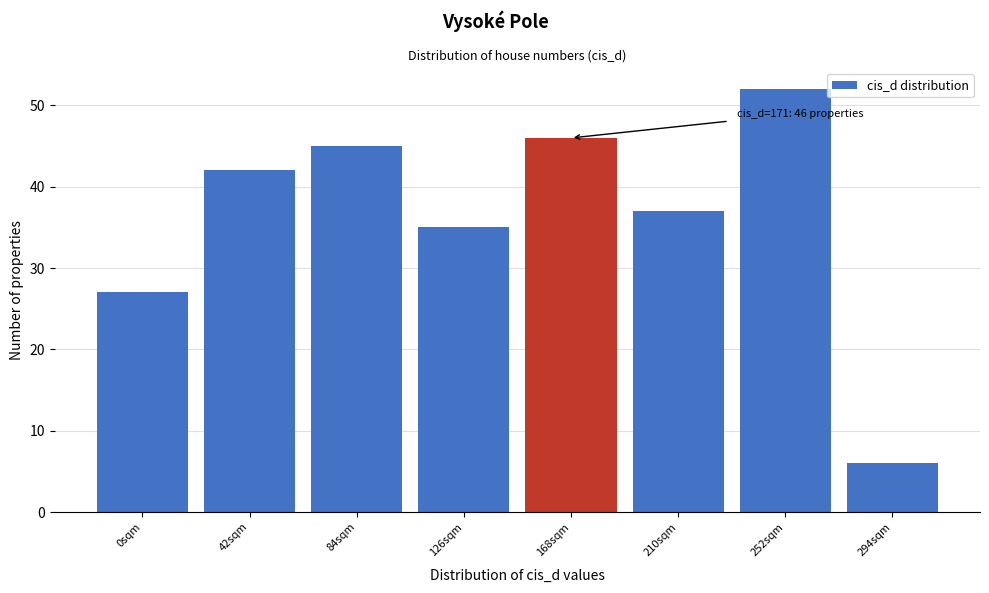

Reading right to left, transcribe all the data shown in this chart.

6	52	37	46	35	45	42	27